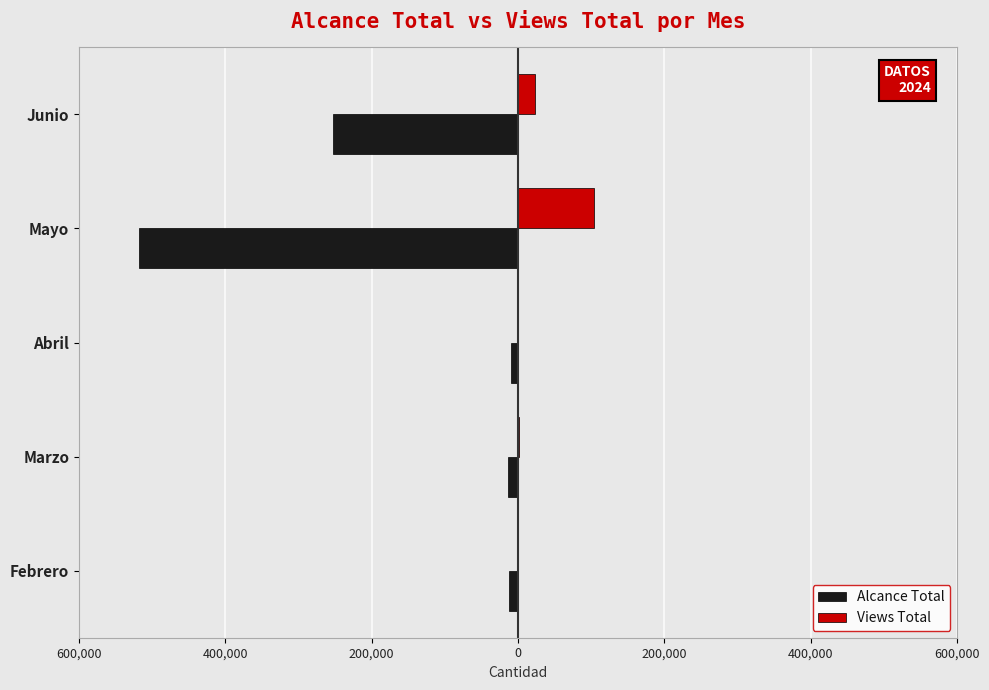

What are all the series names shown in the legend?

Alcance Total, Views Total